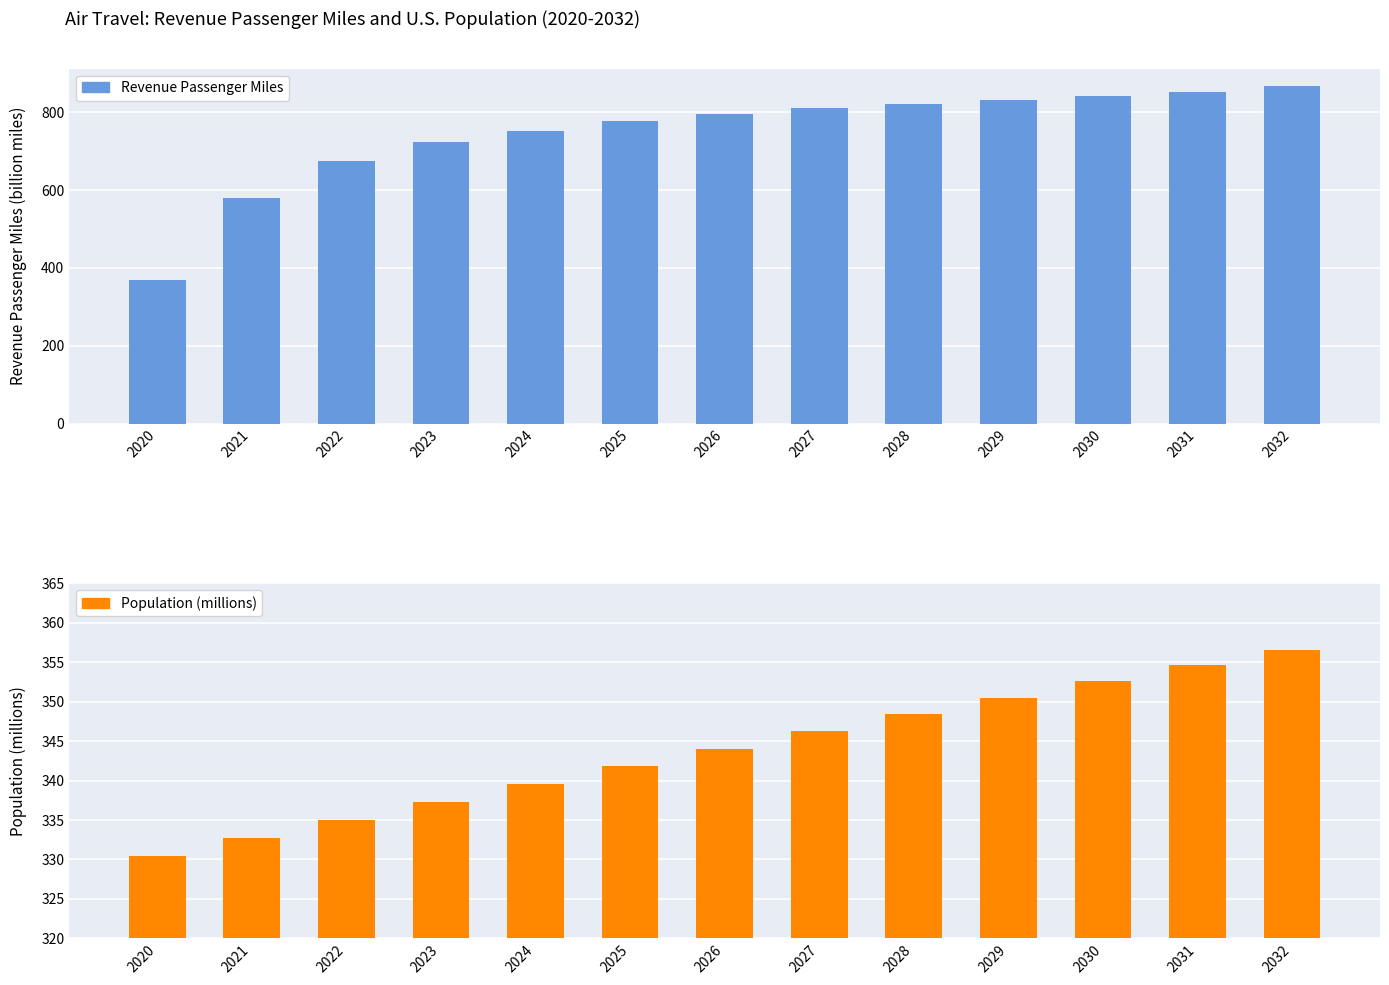

Rank the series by their maximum value, from lowest to highest.

Population, Revenue Passenger Miles